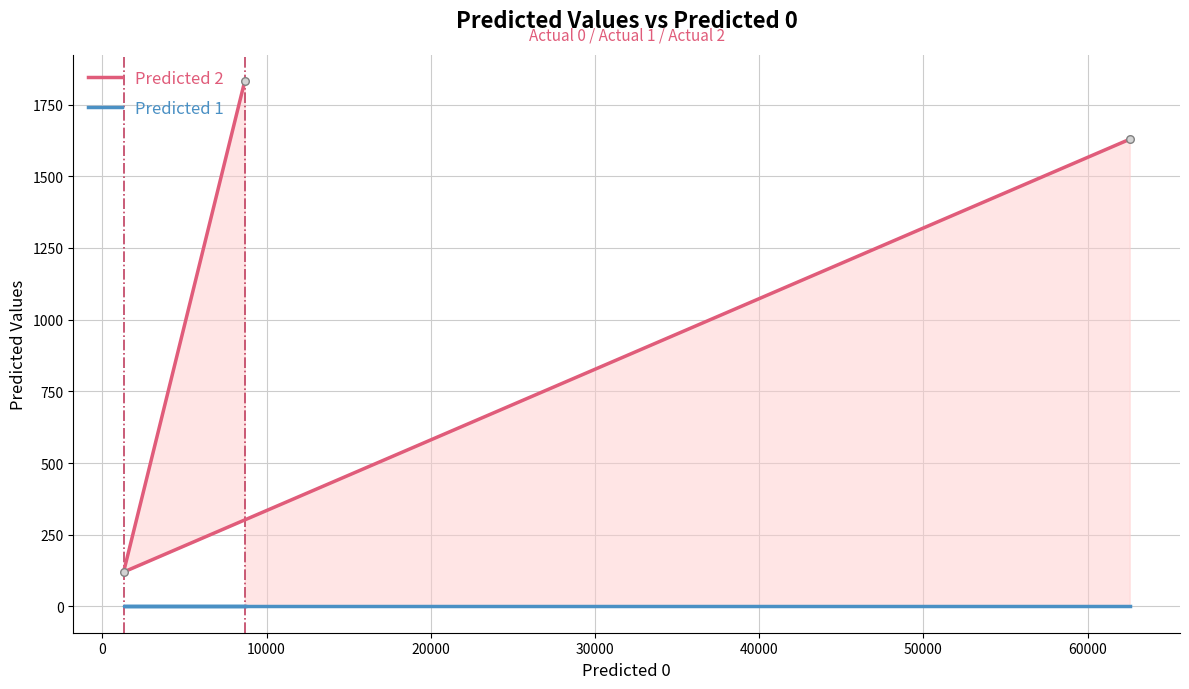

What are all the series names shown in the legend?

Predicted 2, Predicted 1